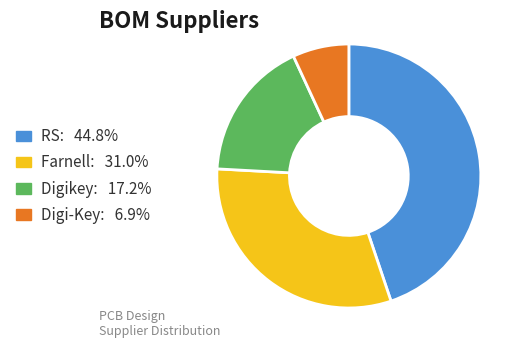

Is the sum of Farnell: 31.0% and RS: 44.8% greater than half?

Yes